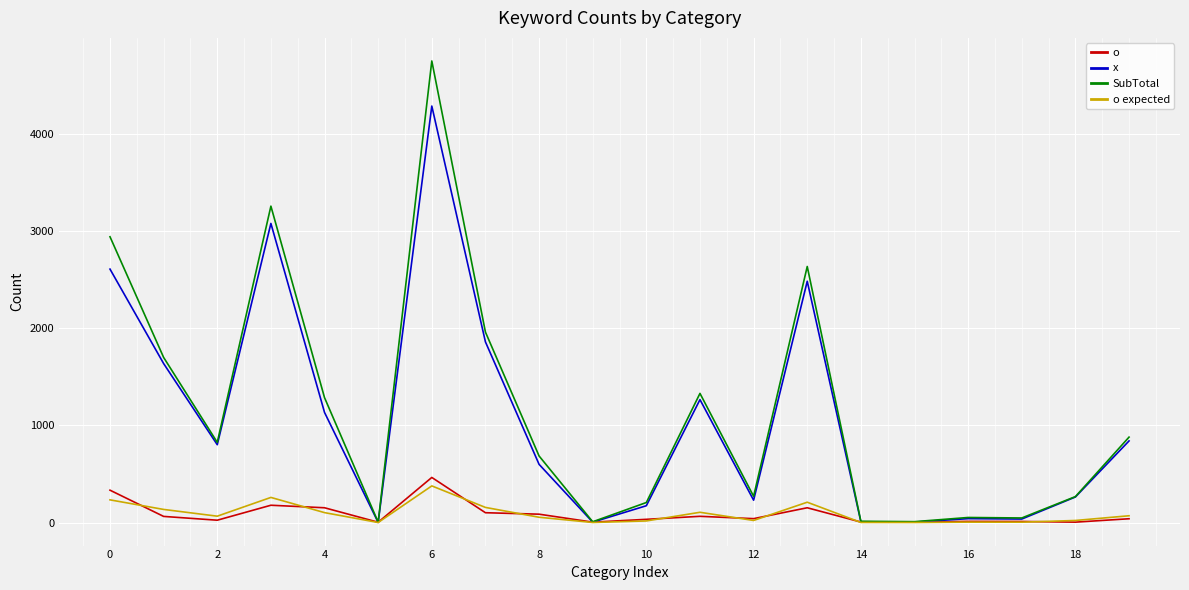

What is the highest value of the o series?

464.0